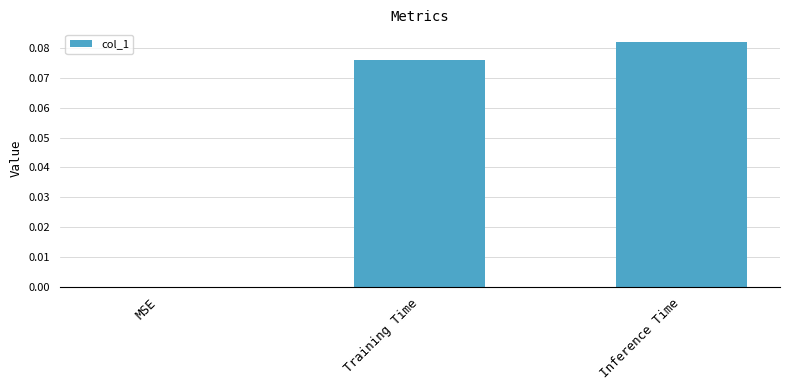

Which has a higher value, MSE or Training Time?

Training Time